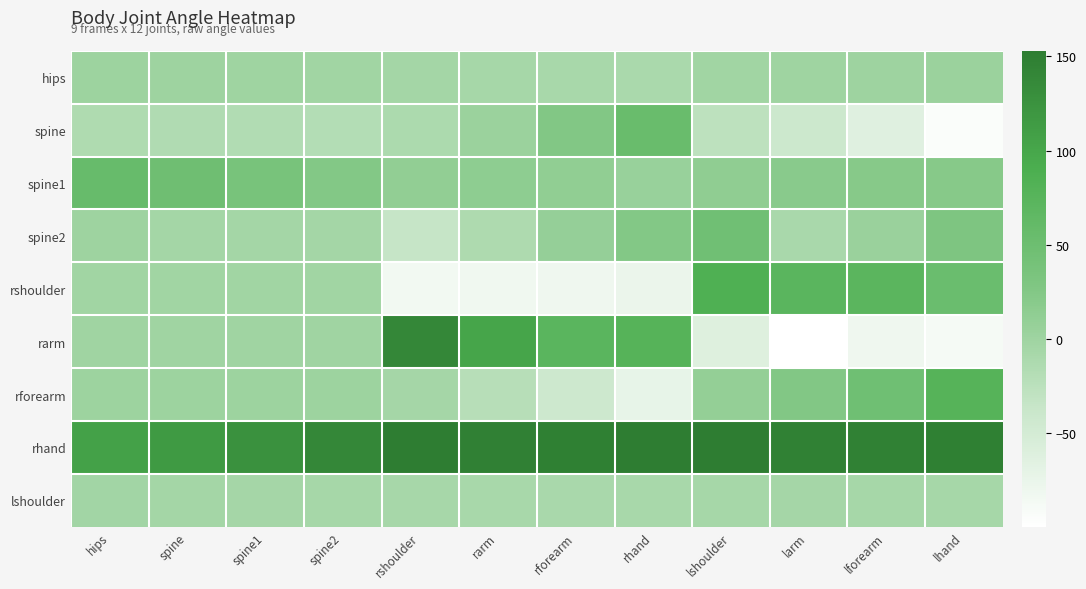

Which series has the widest spread of values?

rarm